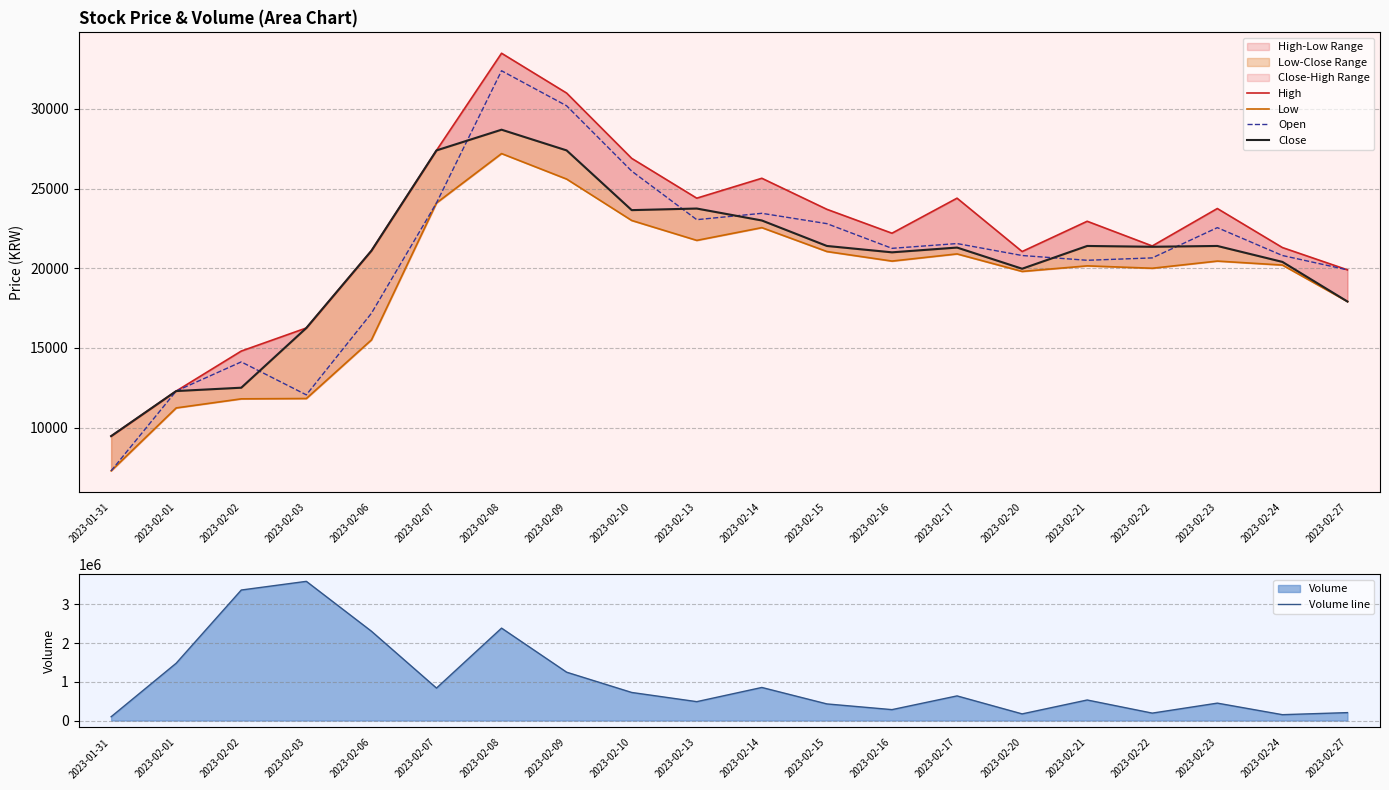

Reading left to right, extract all data points from this chart.

High: 9460	12290	14800	16250	21100	27400	33500	31000	26900	24400	25650	23700	22200	24400	21050	22950	21400	23750	21300	19900
Low: 7280	11230	11800	11820	15500	24100	27200	25600	23000	21750	22550	21050	20450	20900	19800	20150	20000	20450	20200	17910
Open: 7280	12290	14120	12050	17170	24100	32400	30200	26100	23050	23450	22800	21250	21550	20800	20500	20650	22550	20800	19900
Close: 9460	12290	12500	16250	21100	27400	28700	27400	23650	23750	23000	21400	21000	21300	19970	21400	21350	21400	20400	17910
Volume line: 98108	1480577	3370198	3594250	2306424	838402	2386526	1248278	725041	487939	854294	429076	281859	636215	171722	530494	191737	449605	151473	204639